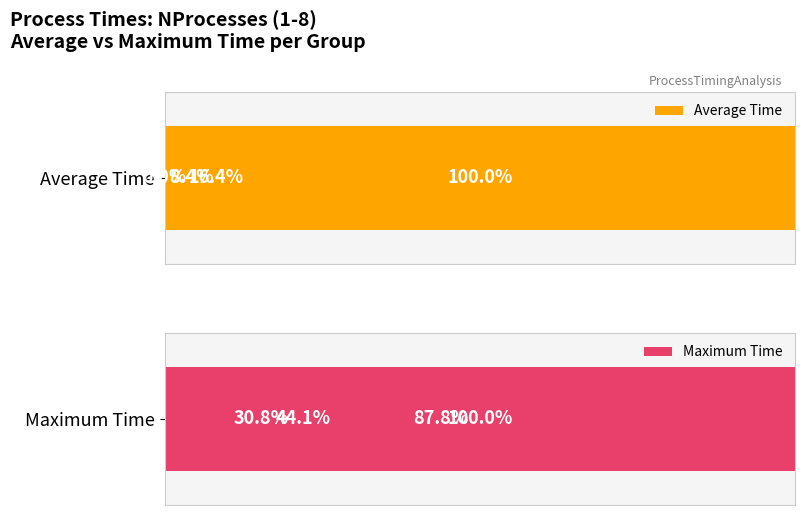

Which series has the largest total across all categories?

Maximum Time